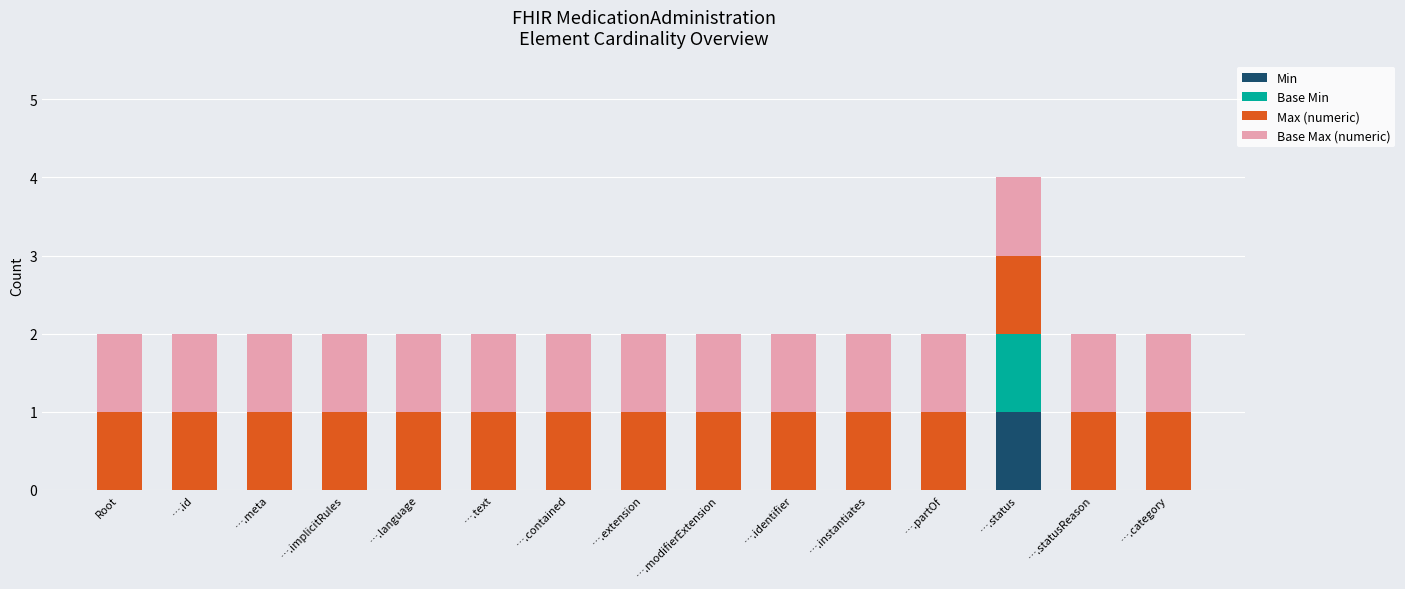

Which category has the highest value in the Min series?

….status